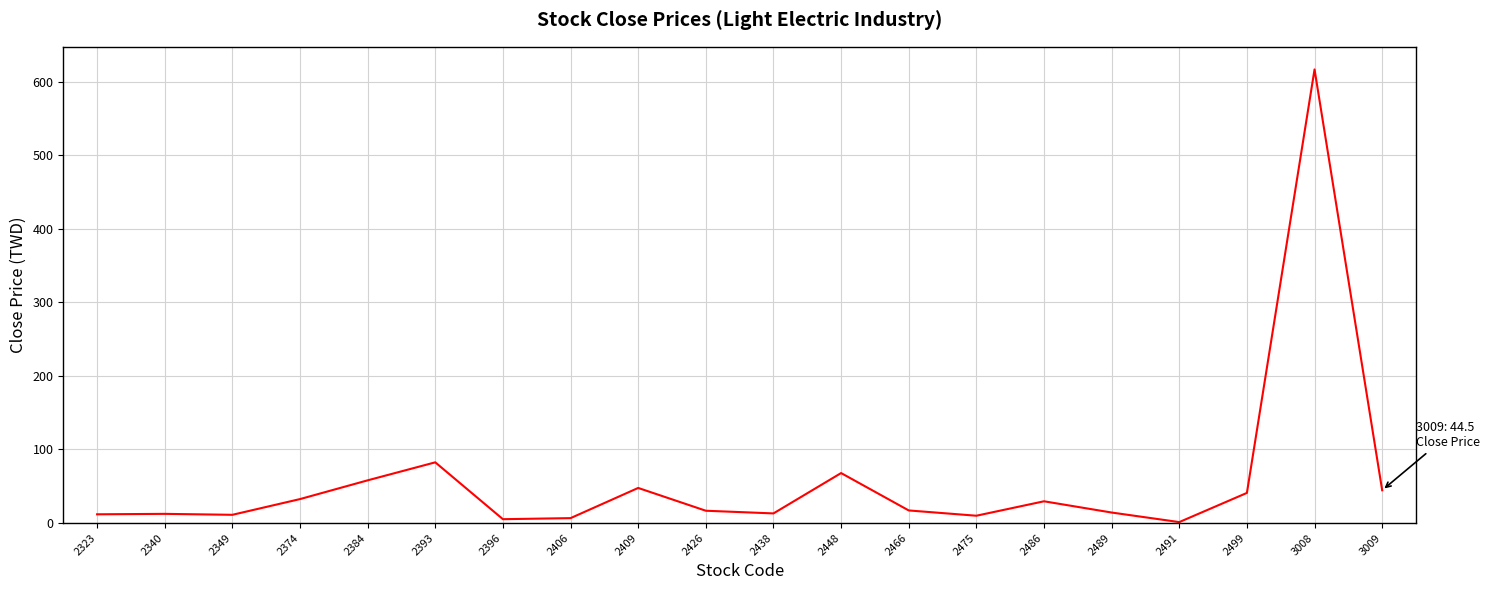

How many lines are shown in the chart?

1